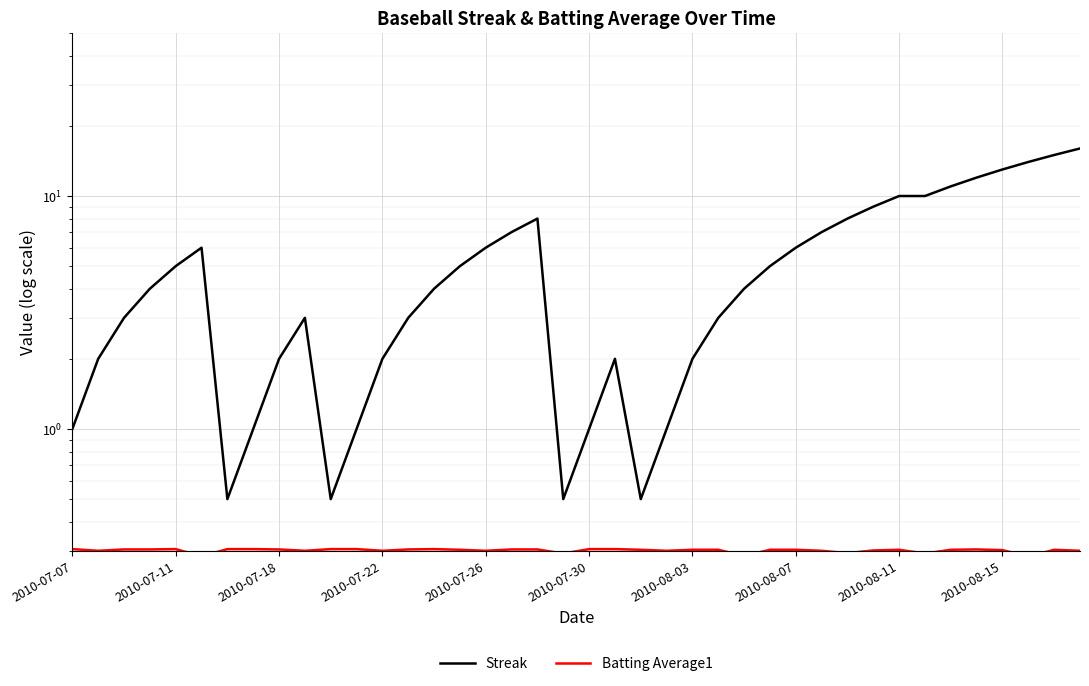

How many series are shown in this chart?

2